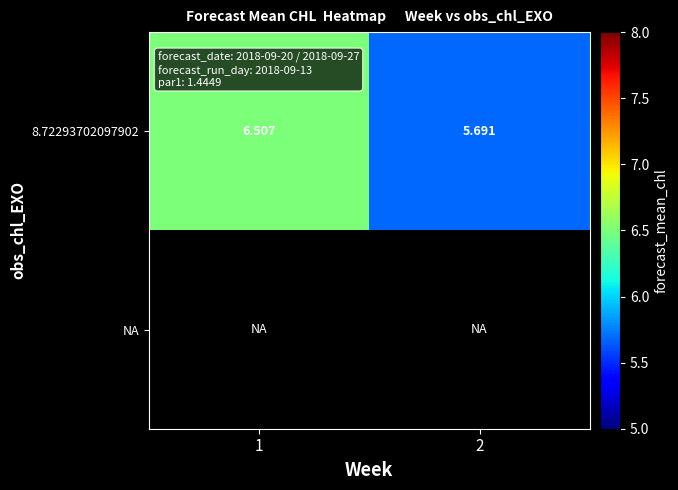

Between 2 and 1, which is larger?

1